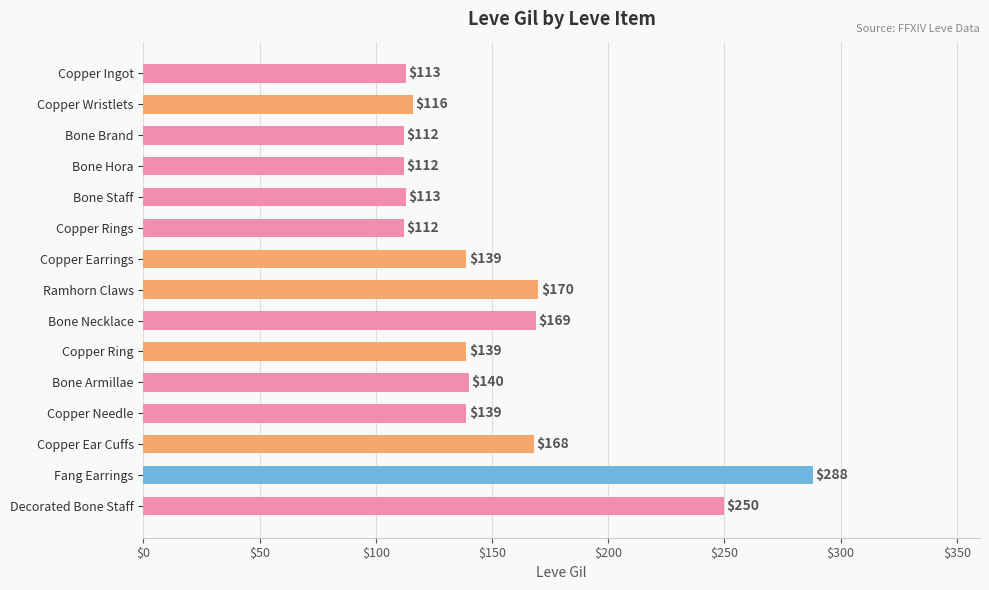

What position from the bottom is Copper Needle?

4